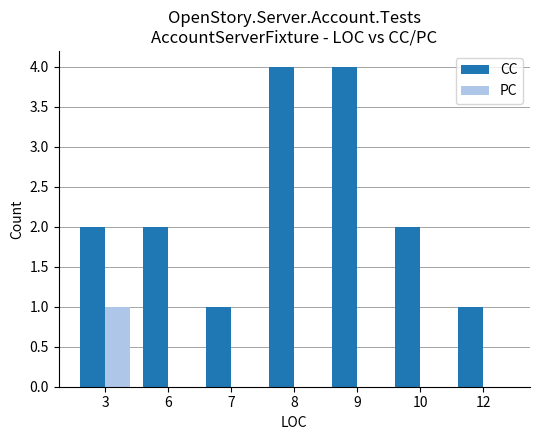

What is the difference between the CC values at 12 and 6?

1